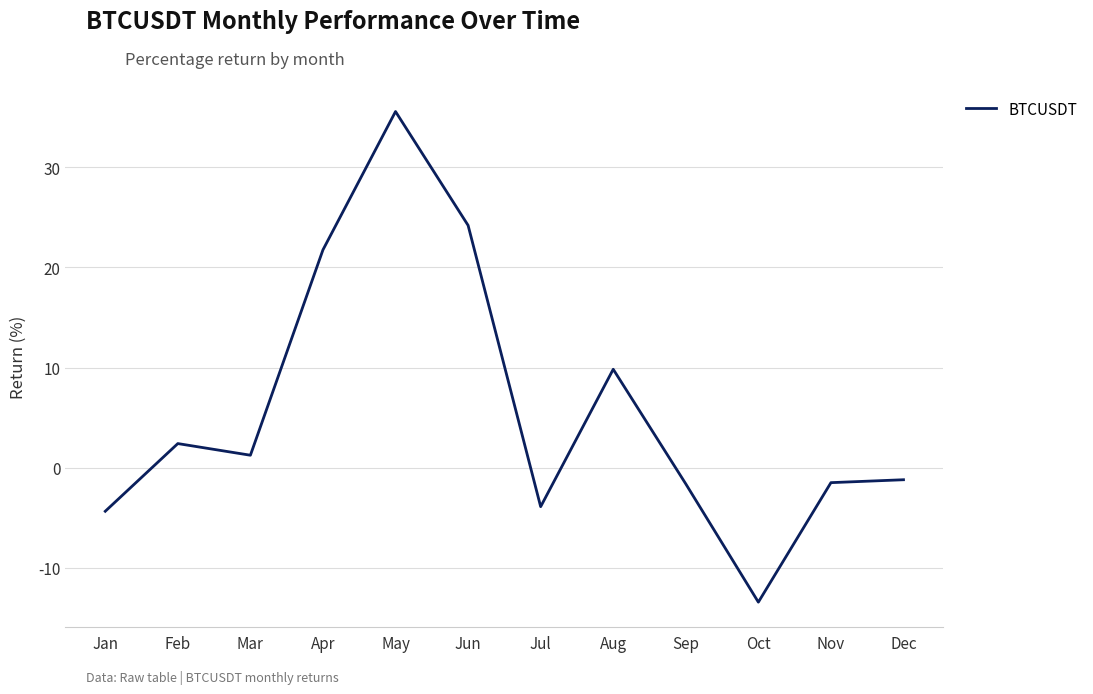

What is the ratio of the value at May to the value at Feb?

14.7